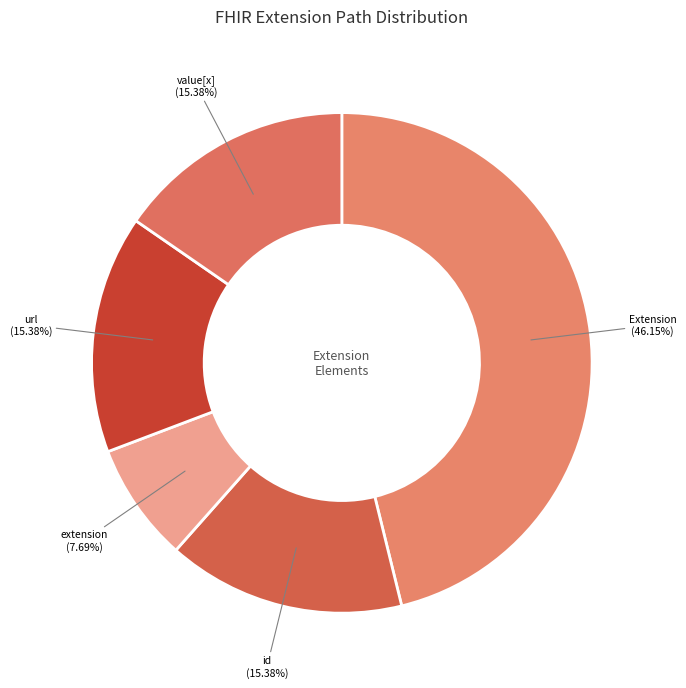

Count the number of slices in the pie.

5